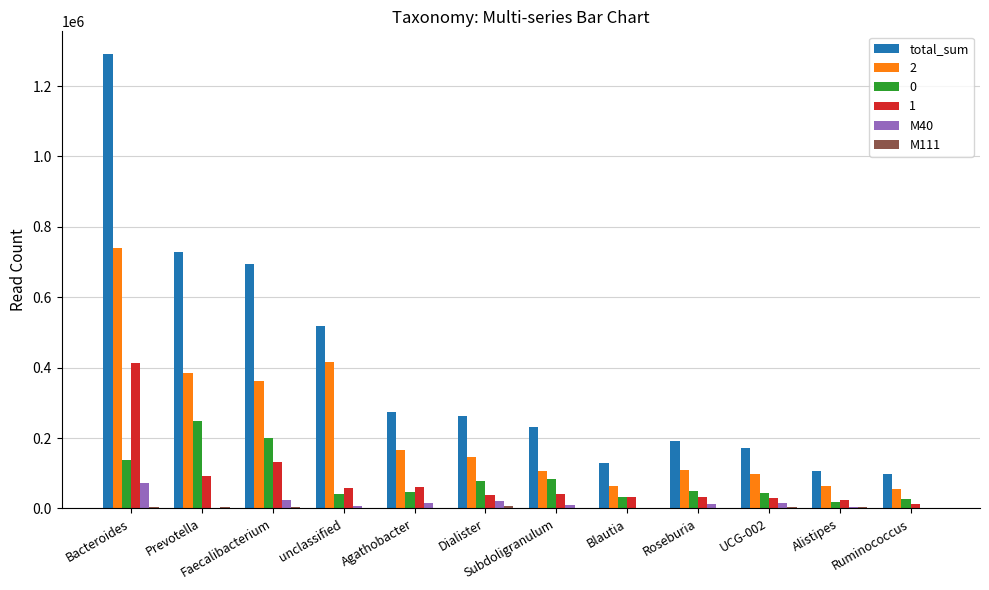

Where is M40 nearest to the value 36767?

Faecalibacterium